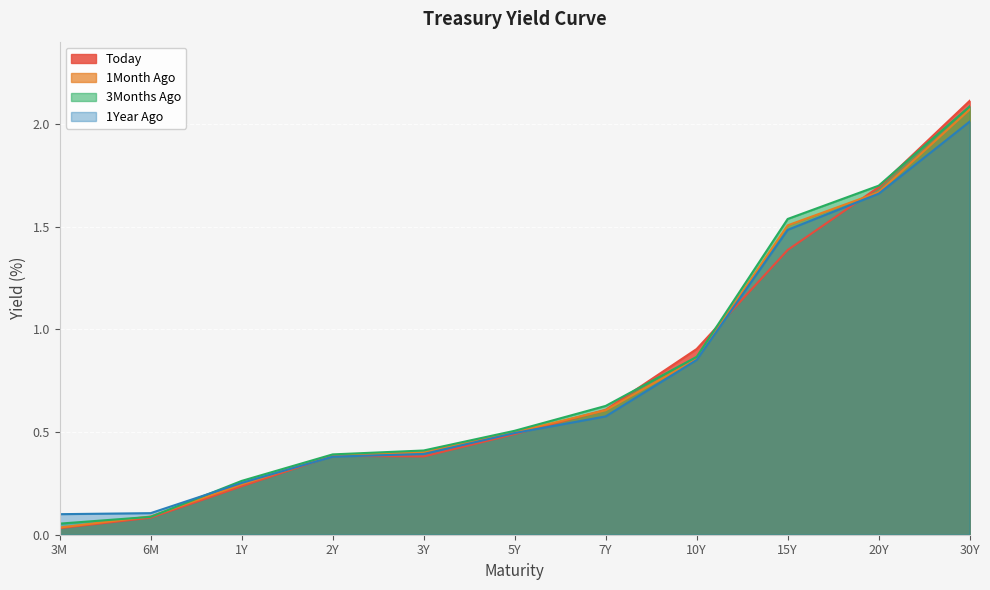

Which series has the largest total across all categories?

3Months Ago